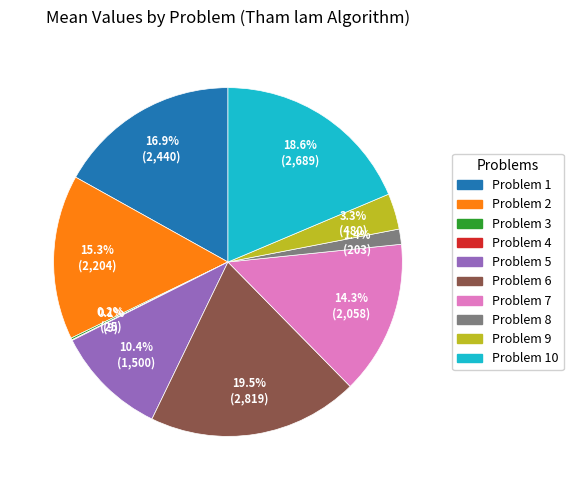

Is there any slice that represents more than half of the pie?

No